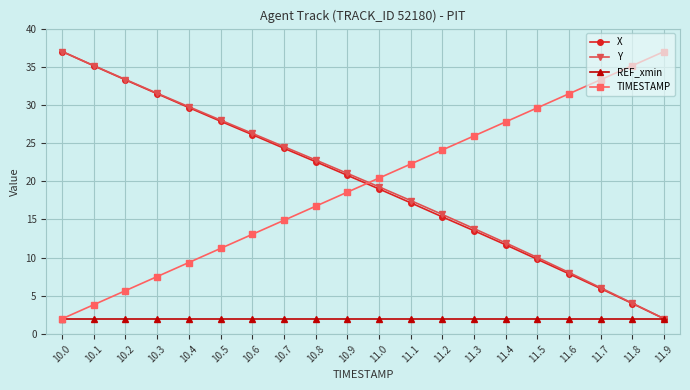

Read the REF_xmin value at 11.9.

2.0